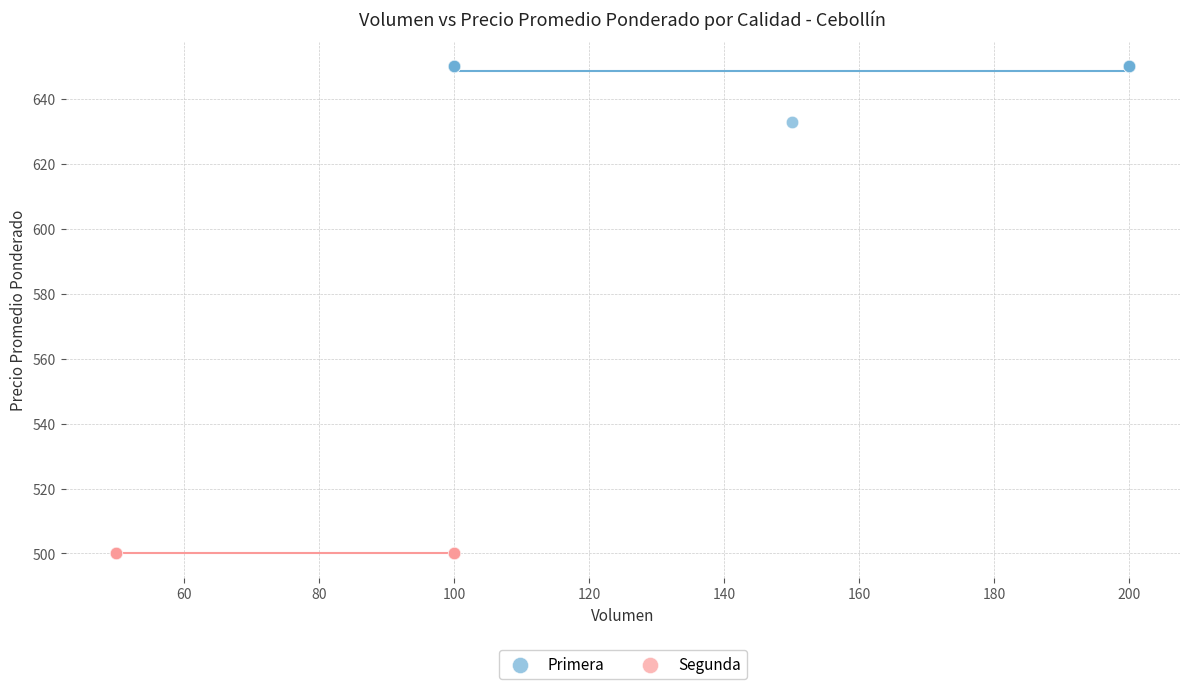

Which series contains the lowest Y value?

Segunda